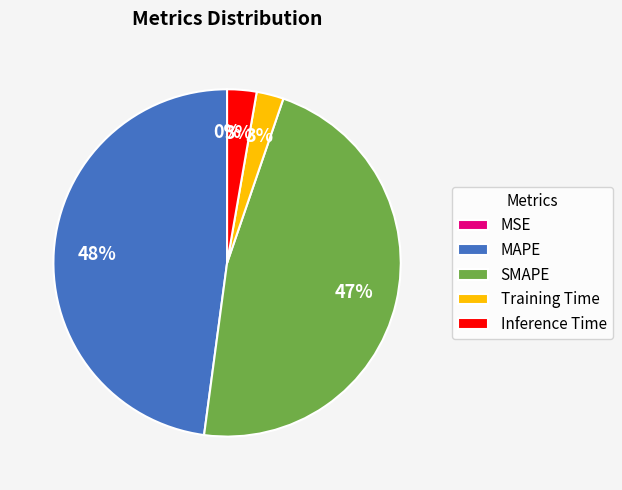

Does Training Time account for over 50% of the chart?

No